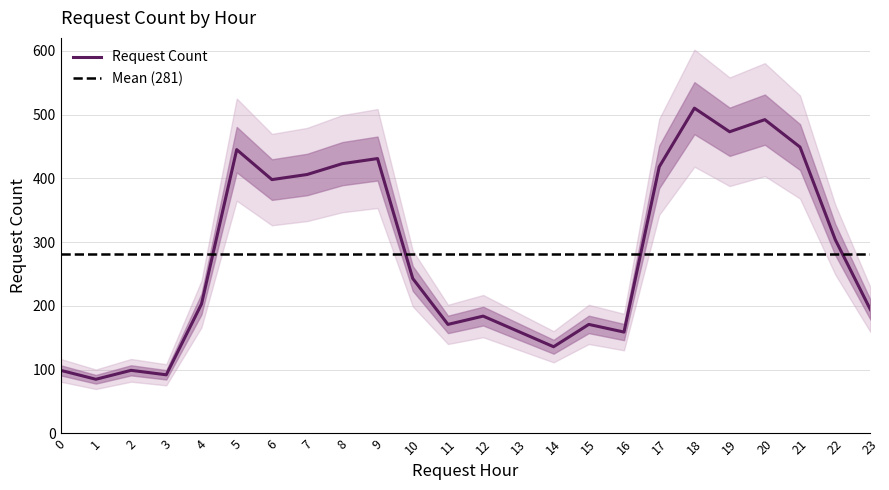

What is the value of the 18th point from the left?

418